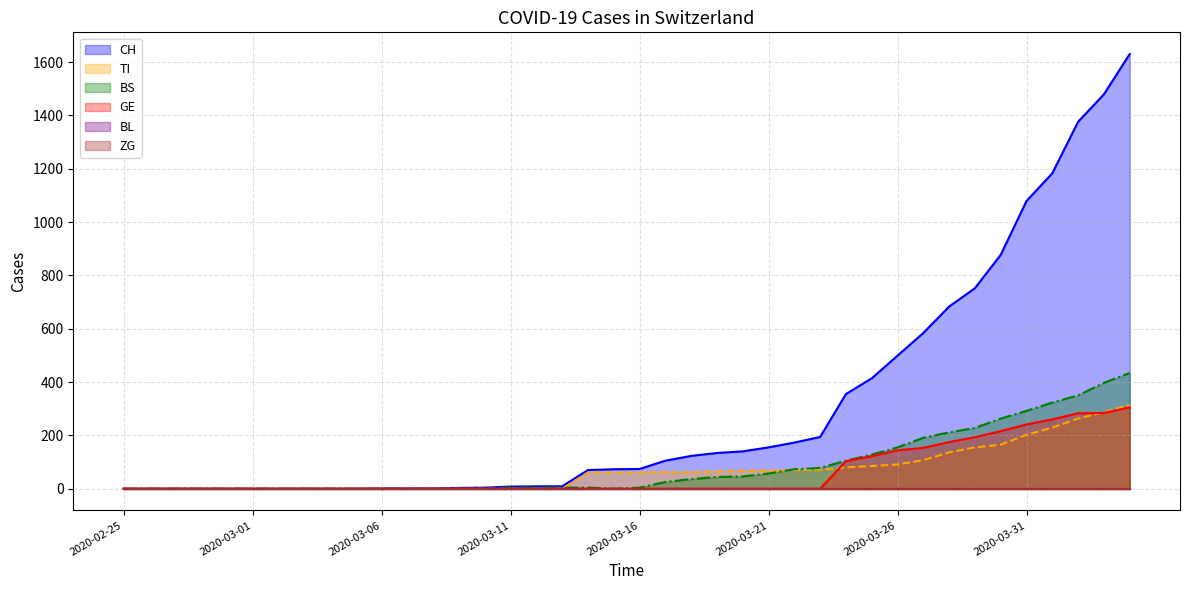

What is the value of the CH point at the 18th from the left?

9